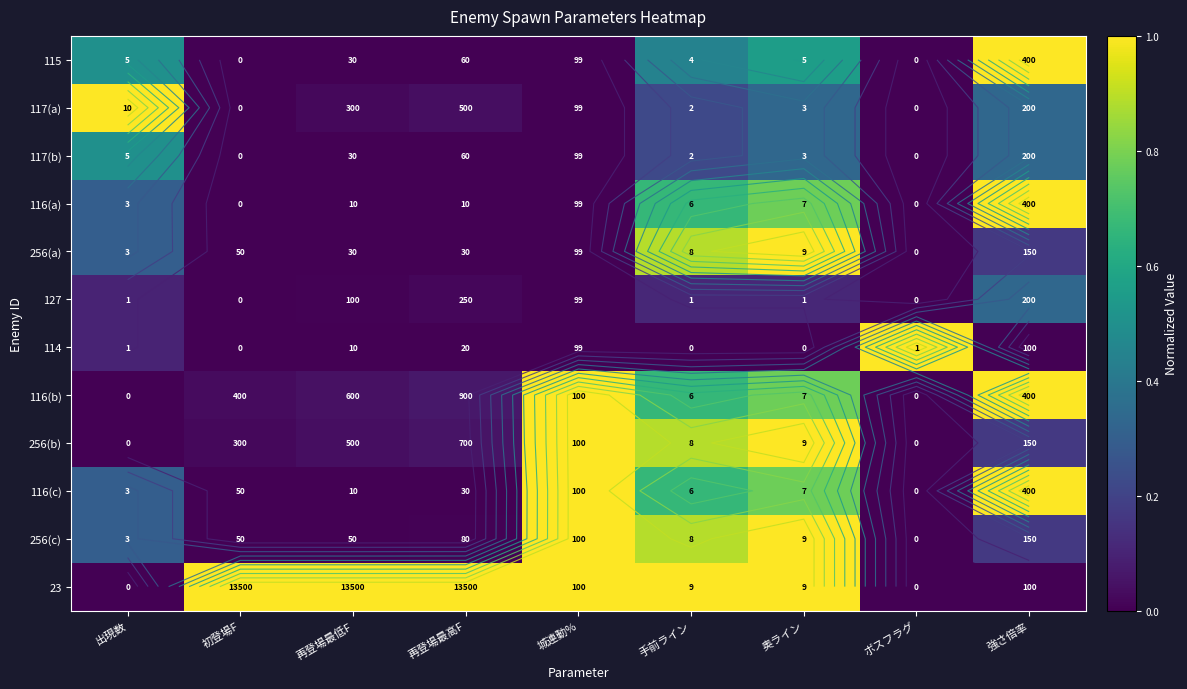

The value of 116(c) at ボスフラグ is 0.0. True or false?

True